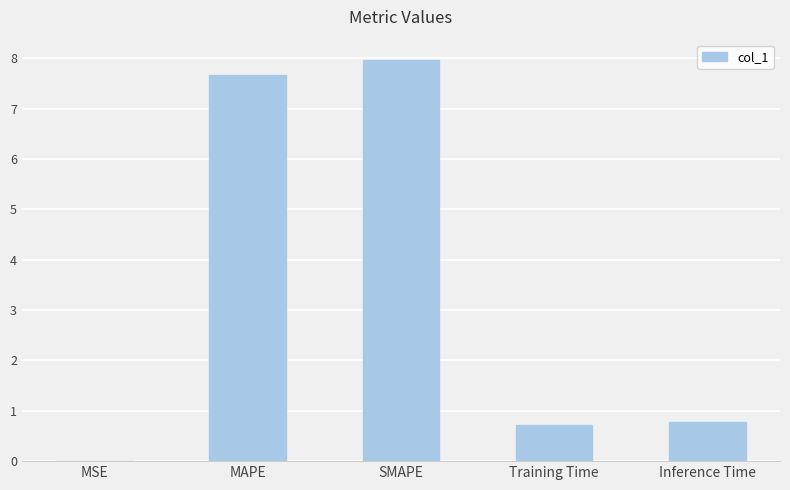

True or false: the data shows 0.8 at Inference Time.

True